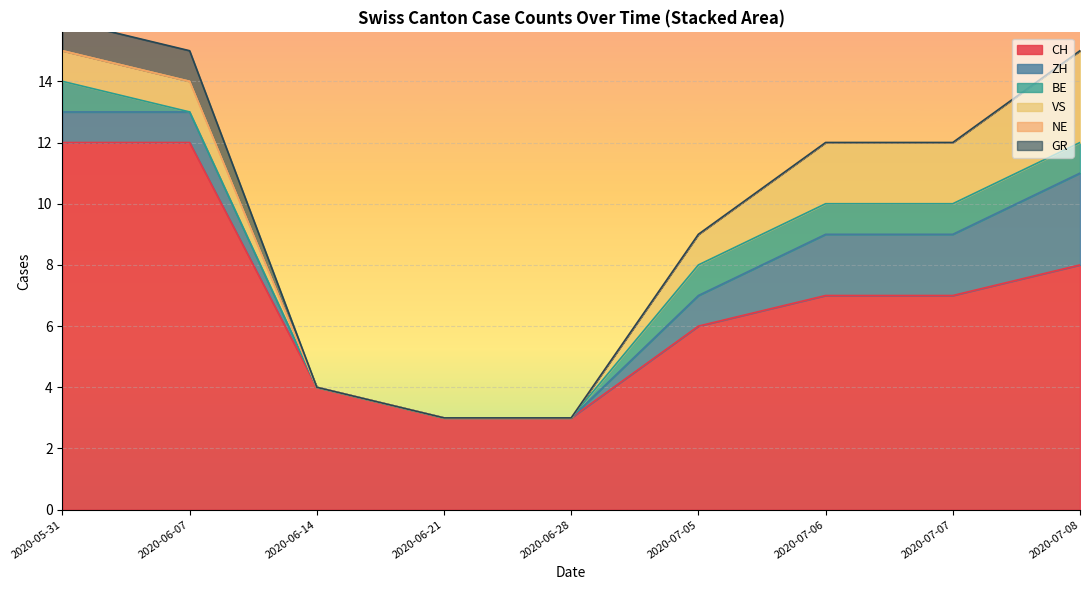

The CH series shows 9 at 2020-07-05. True or false?

False